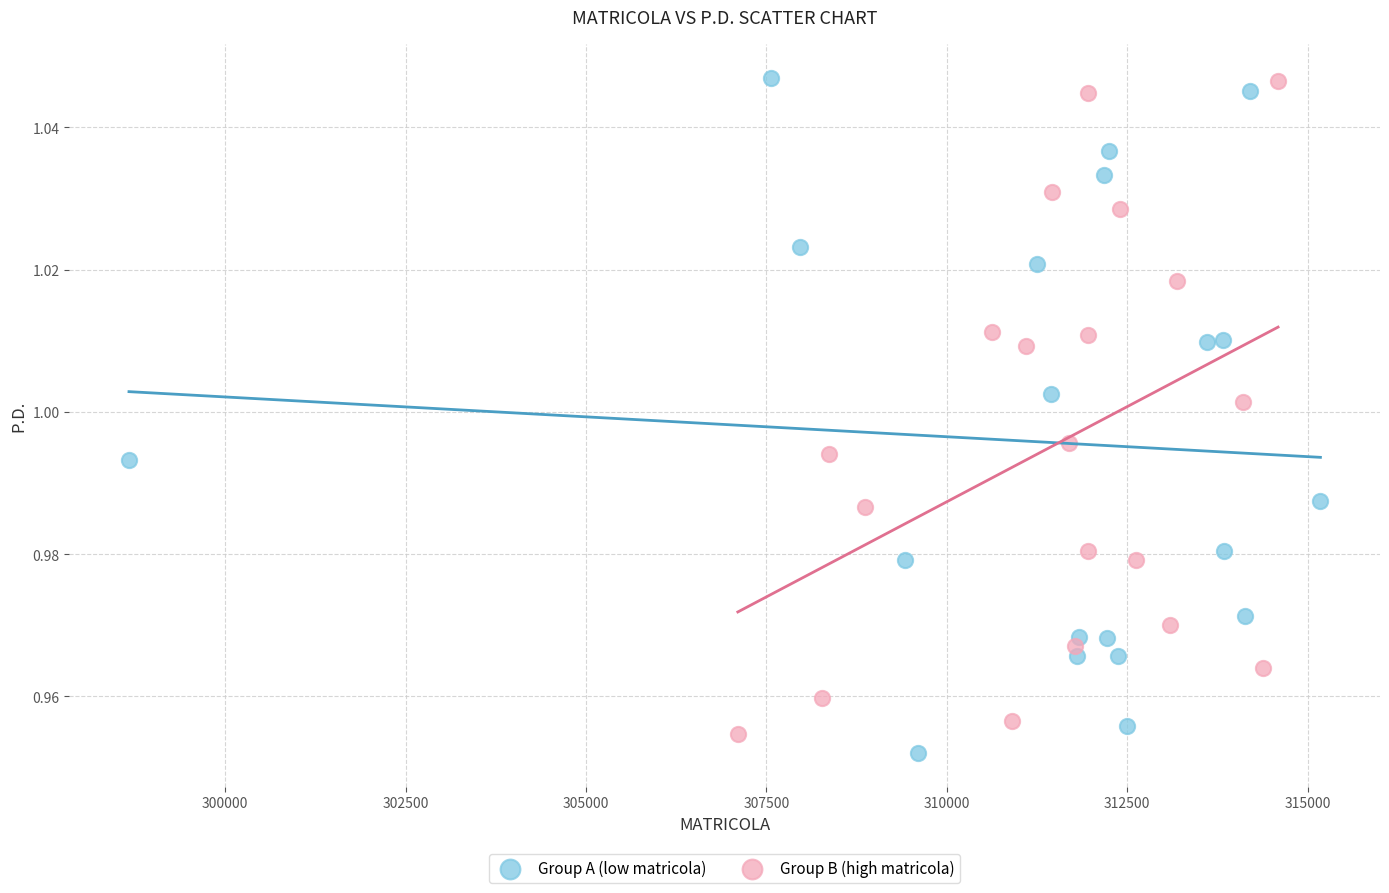

What are all the series names shown in the legend?

Group A (low matricola), Group B (high matricola)